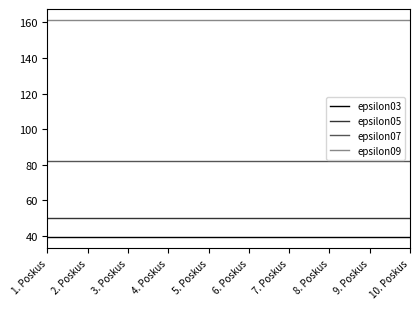

What is the minimum value for epsilon05?

49.8